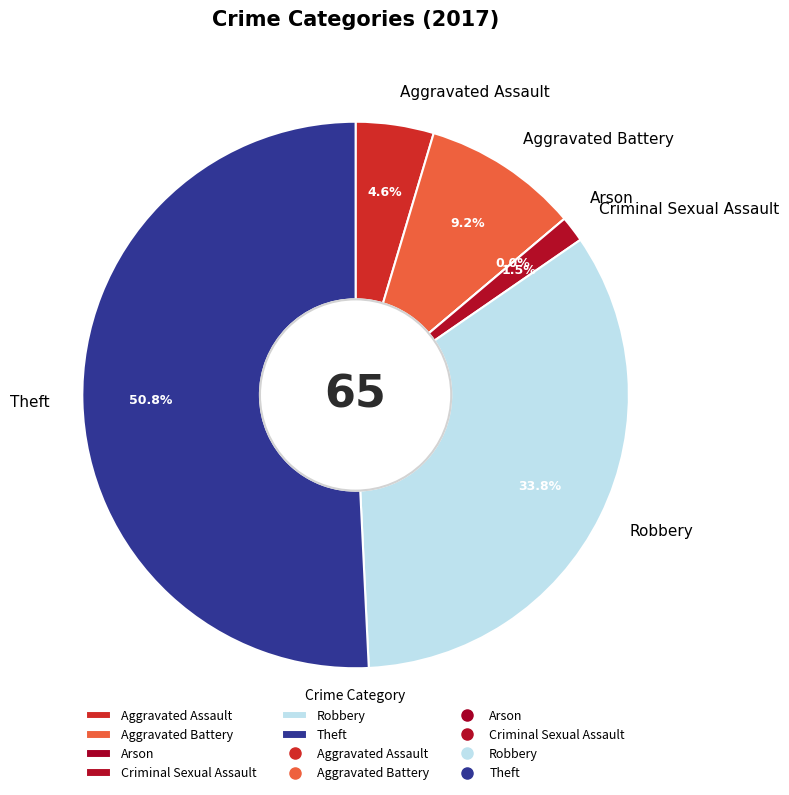

Is there a majority slice in this chart?

Yes